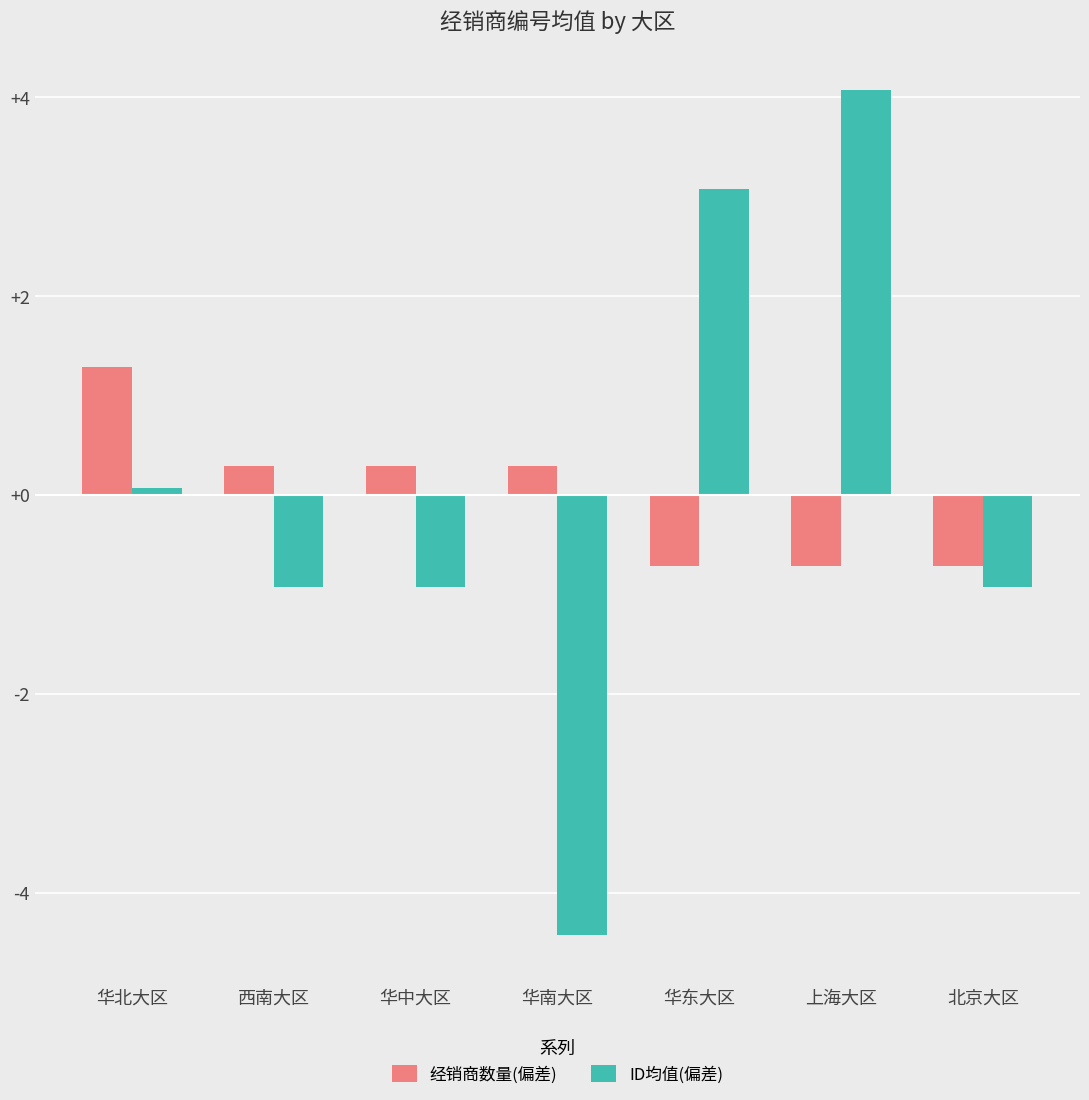

Rank the series by their maximum value, from lowest to highest.

经销商数量(偏差), ID均值(偏差)